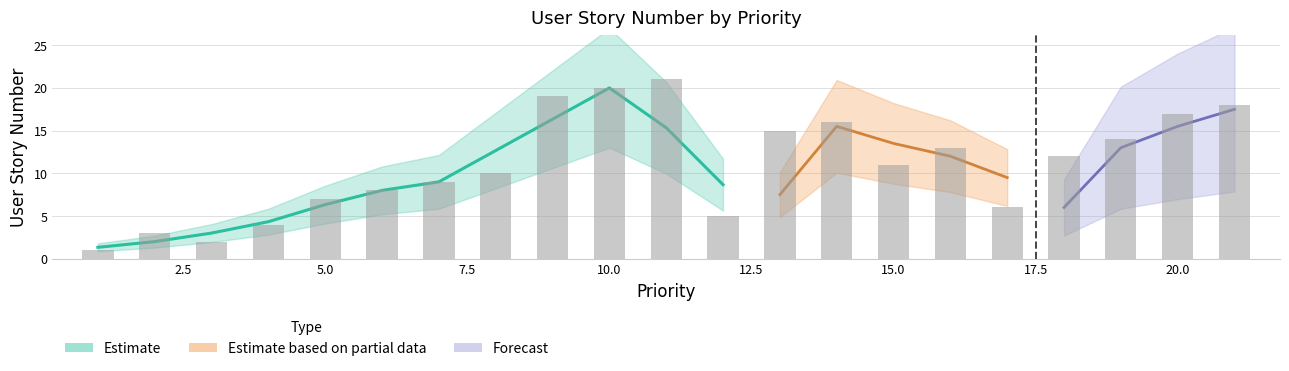

At which category does the chart reach its peak across all series?

11